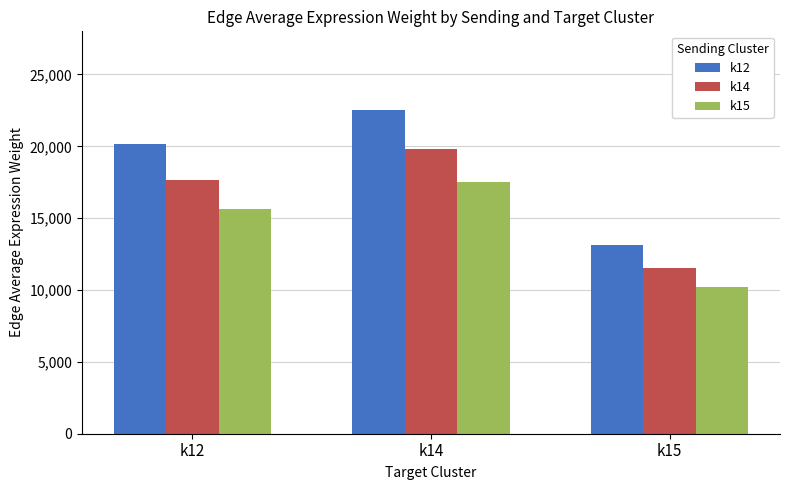

What is the difference between the maximum and second lowest values in the k12 series?

2381.5